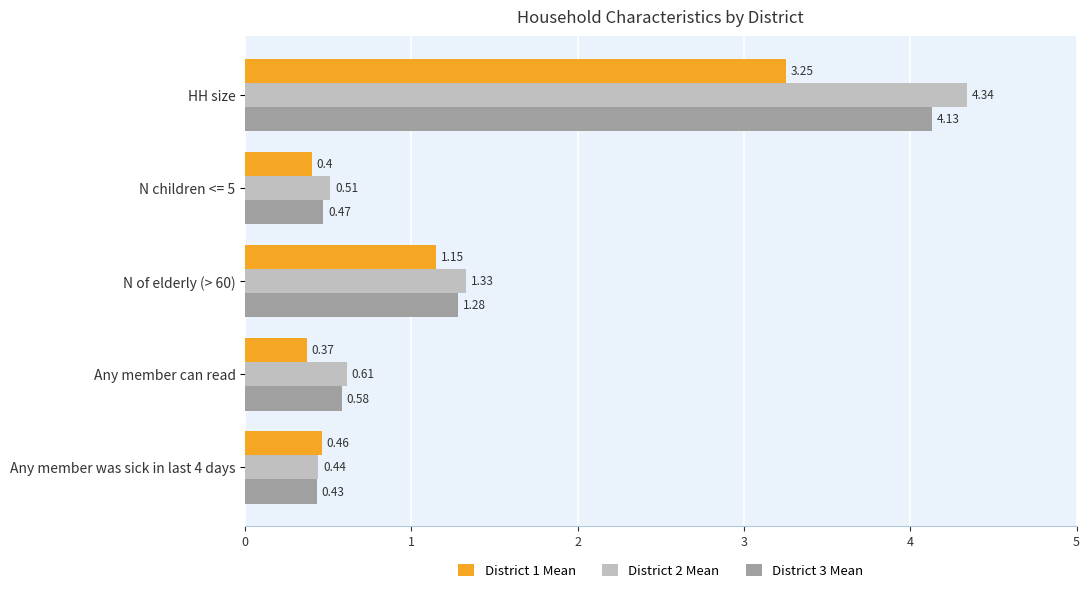

At how many categories does at least one series exceed 3?

1